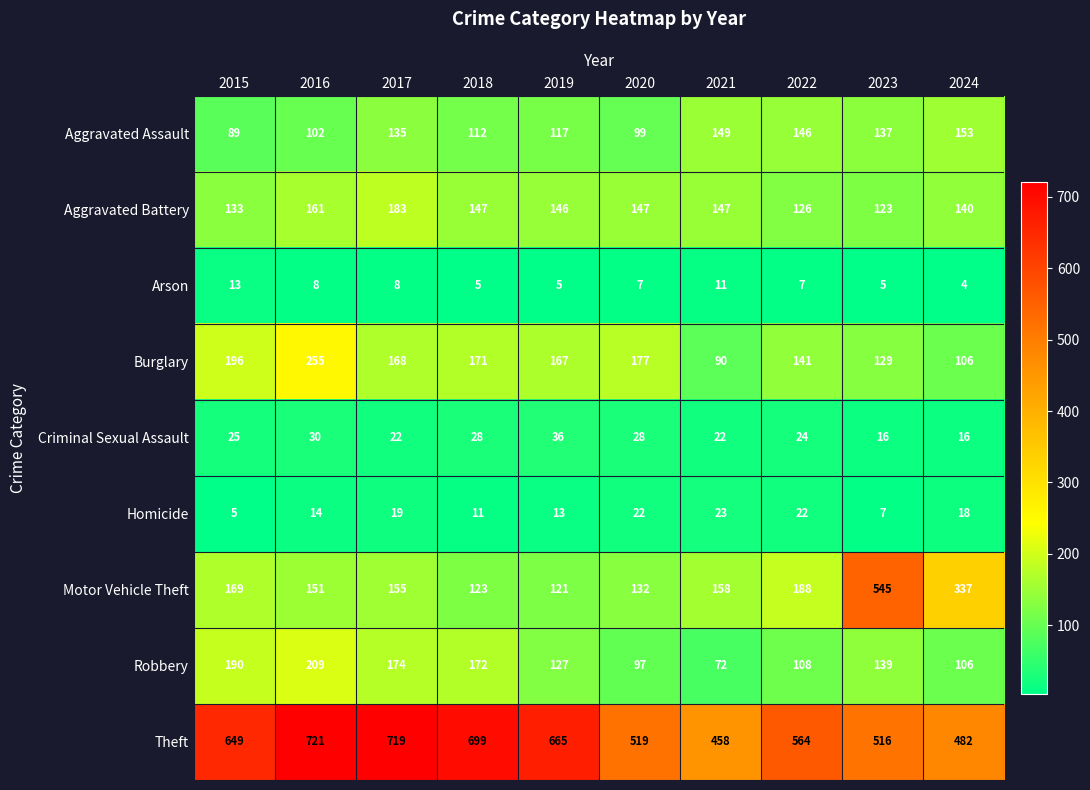

What is the difference between the maximum and second lowest values in the Robbery series?

112